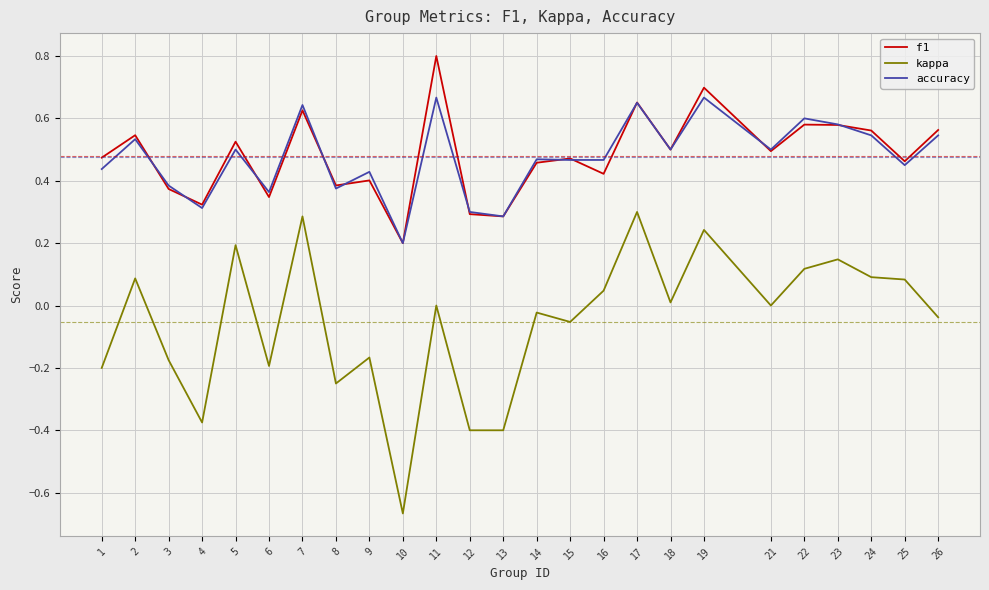

Is this an area chart (filled region under the line)?

No